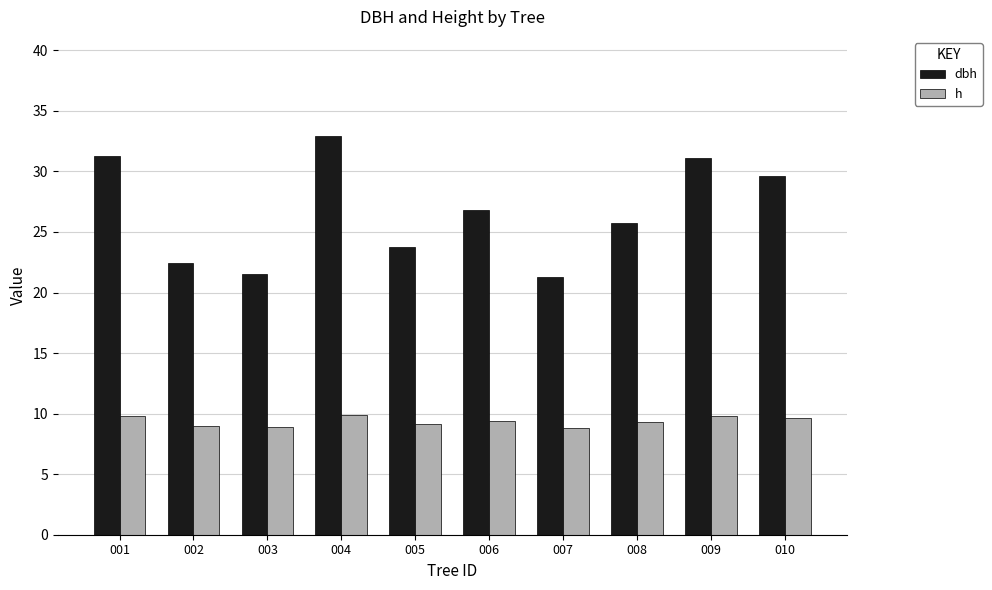

What is the greatest value displayed?

32.9